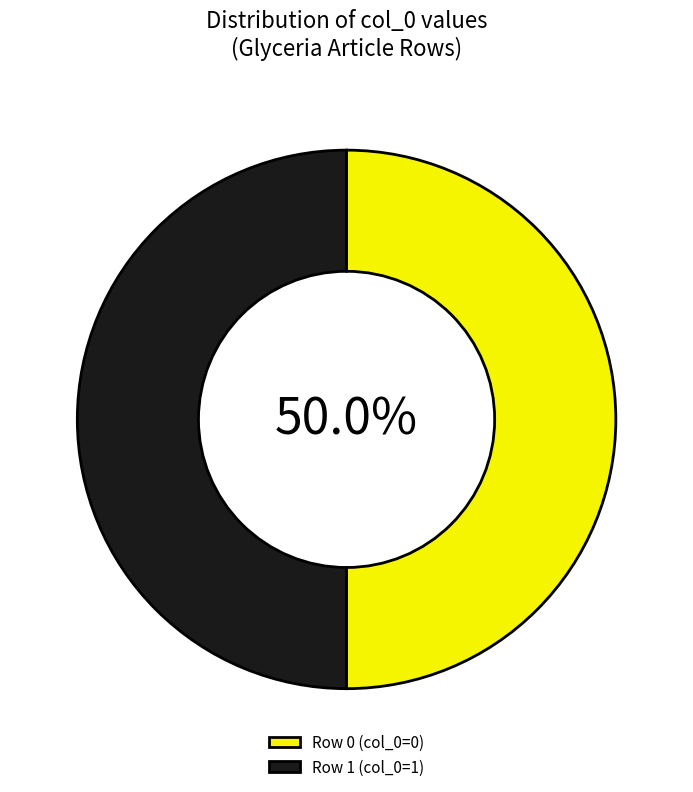

To the nearest percent, what is the difference between the Row 0 and Row 1 slice percentages?

0%